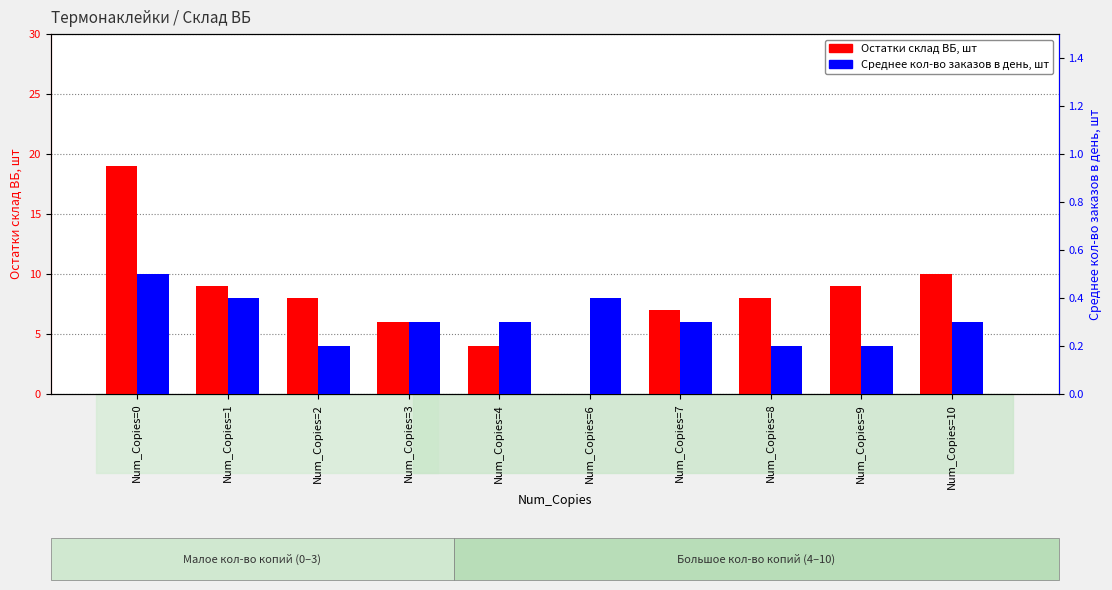

True or false: Среднее кол-во заказов в день, шт has a value of 0.3 at Num_Copies=10.

True